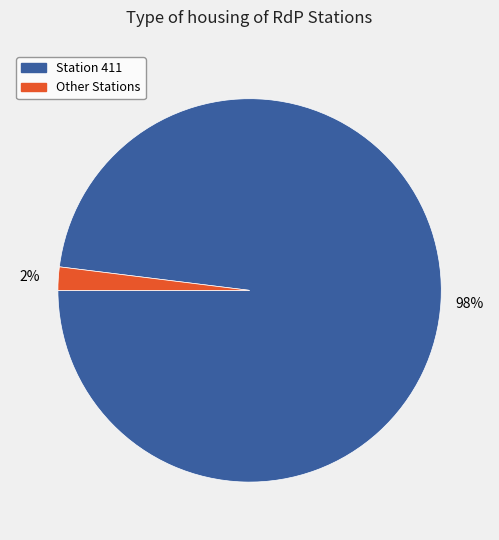

Does any single category account for the majority?

Yes